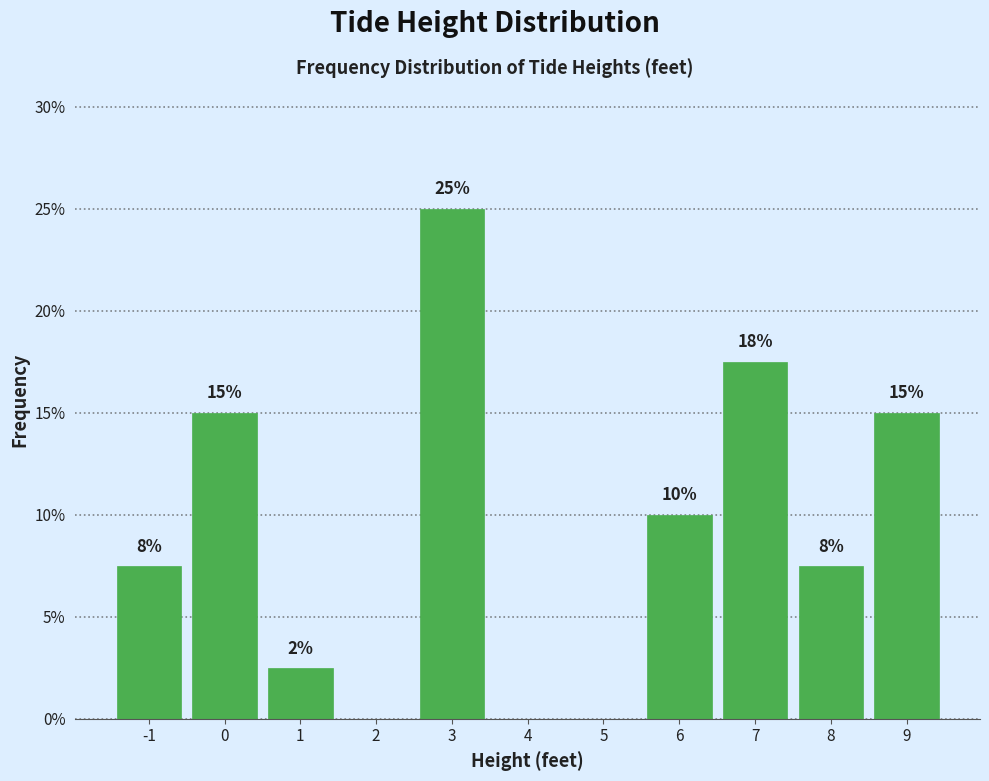

Over which range of the x-axis is the bar tallest?

2.5 to 3.5